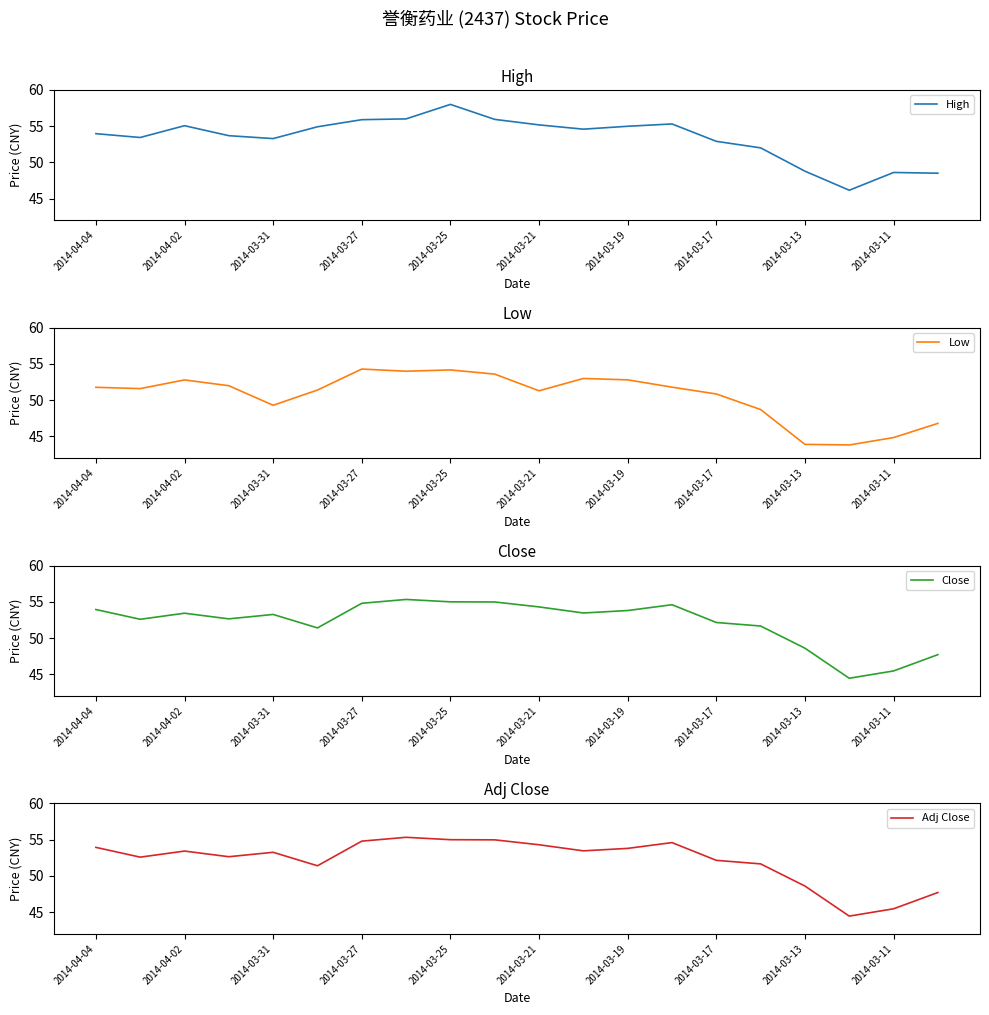

At how many categories does at least one series exceed 50?

16